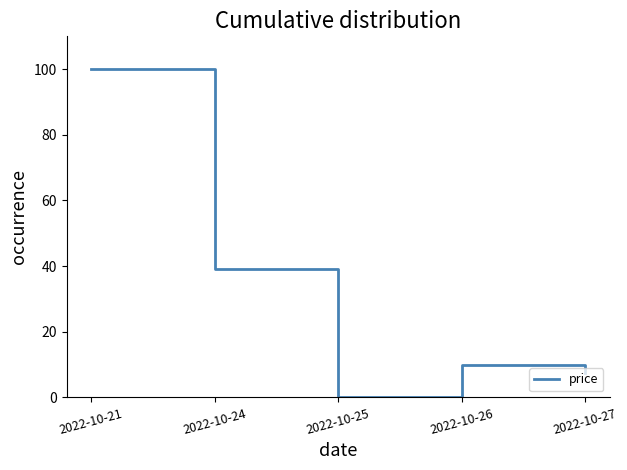

The value at 2022-10-24 is 65.0. True or false?

False